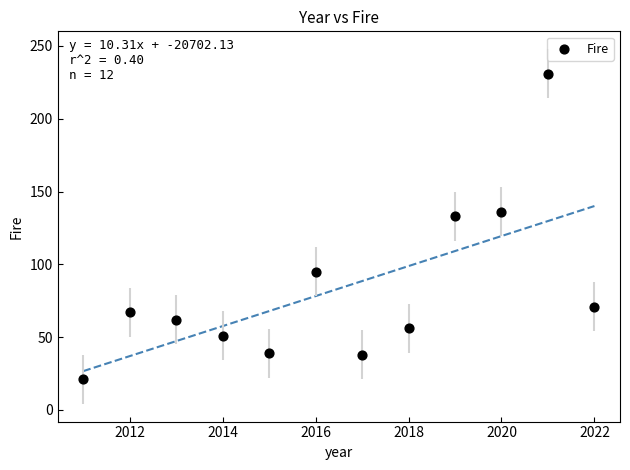

What Y value in the scatter plot is closest to 126?

133